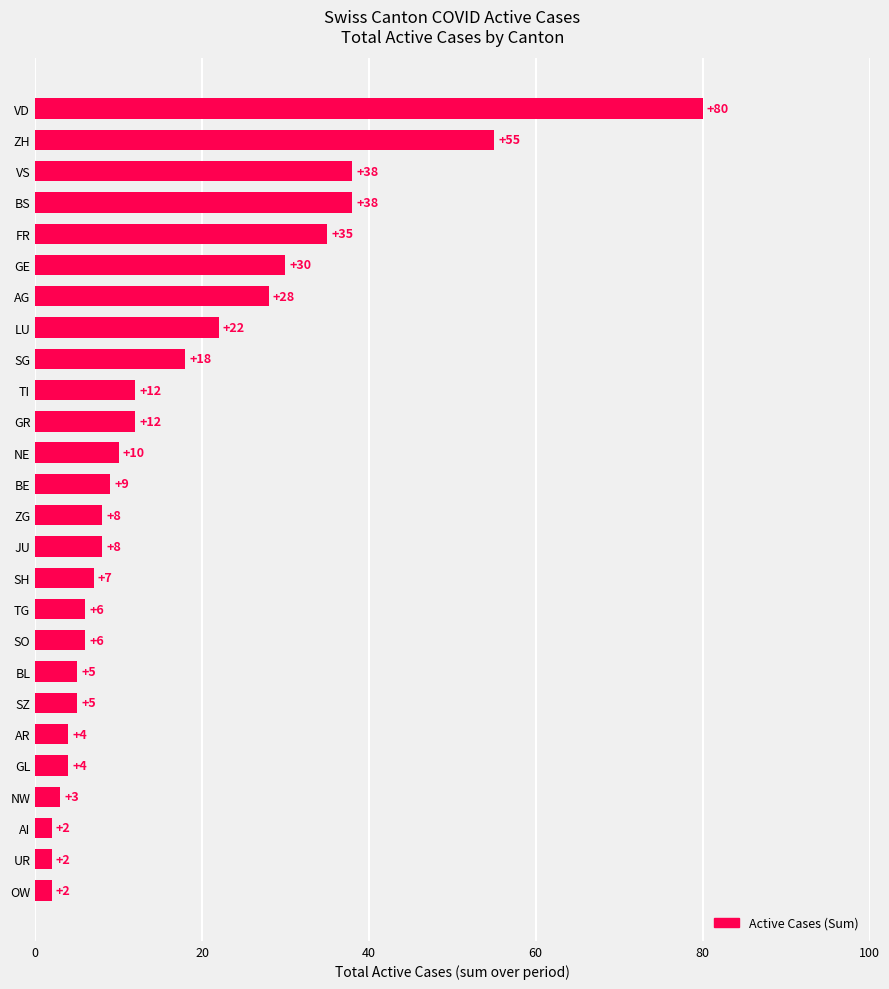

What is the ratio of the value at BE to the value at SO?

1.5